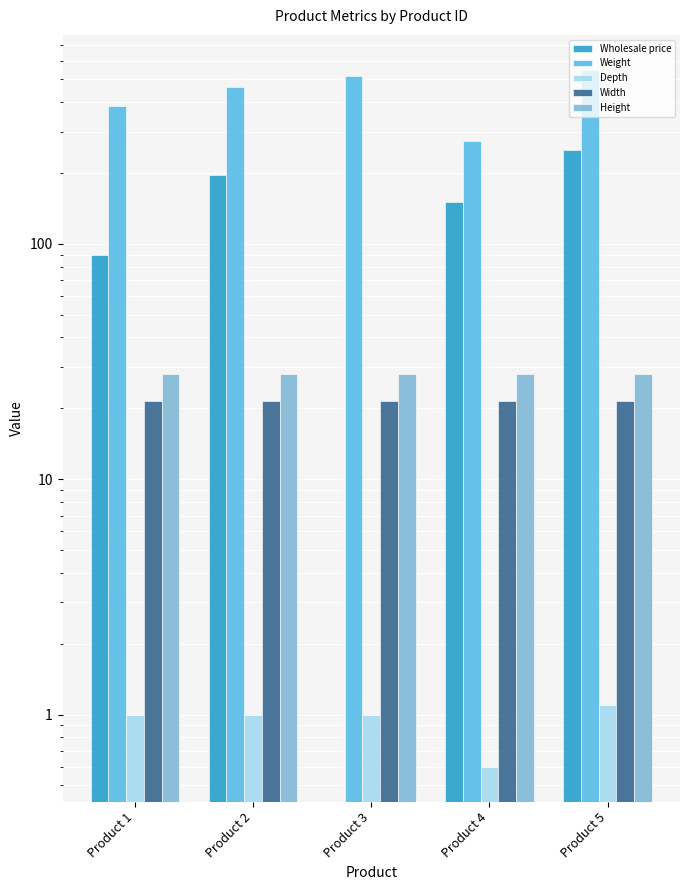

Count the Depth values in the range 1 to 2.

4